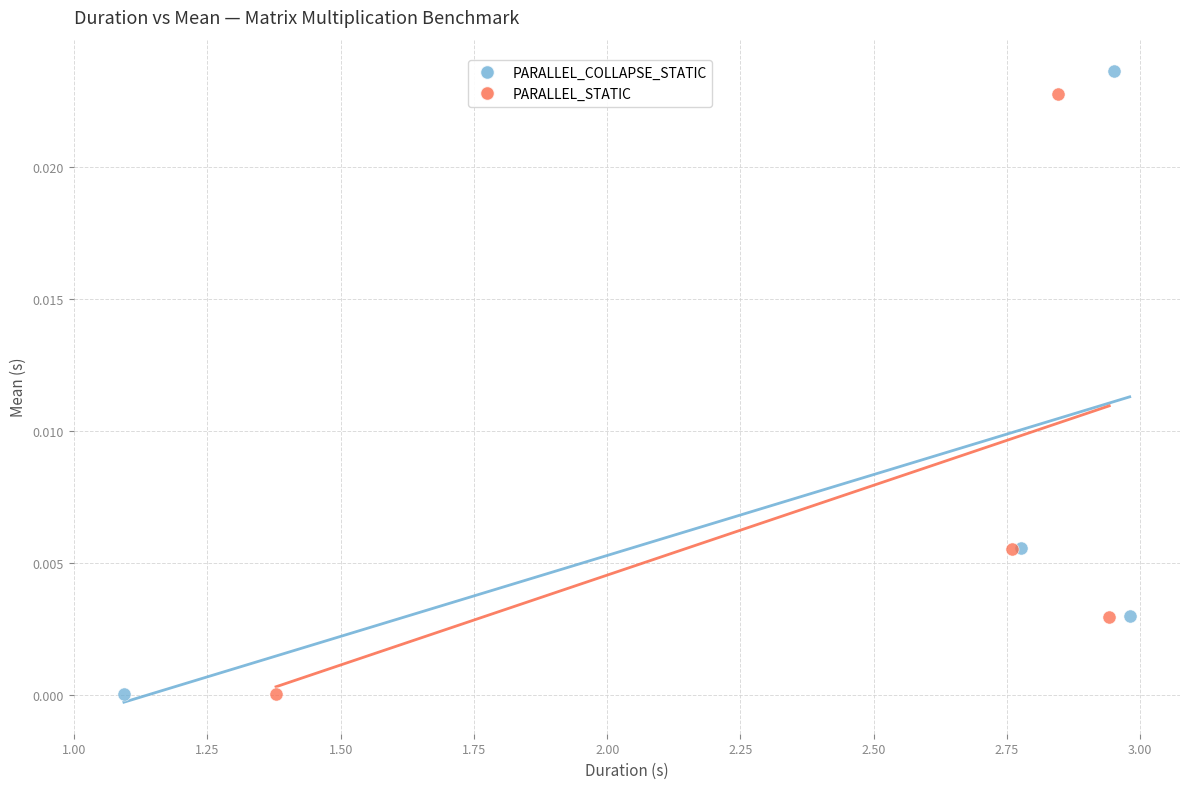

What are all the series names shown in the legend?

PARALLEL_COLLAPSE_STATIC, PARALLEL_STATIC